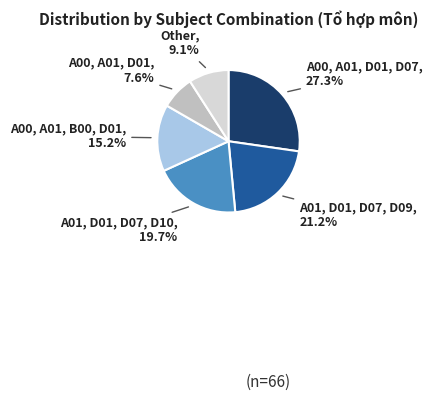

Does any single category account for the majority?

No